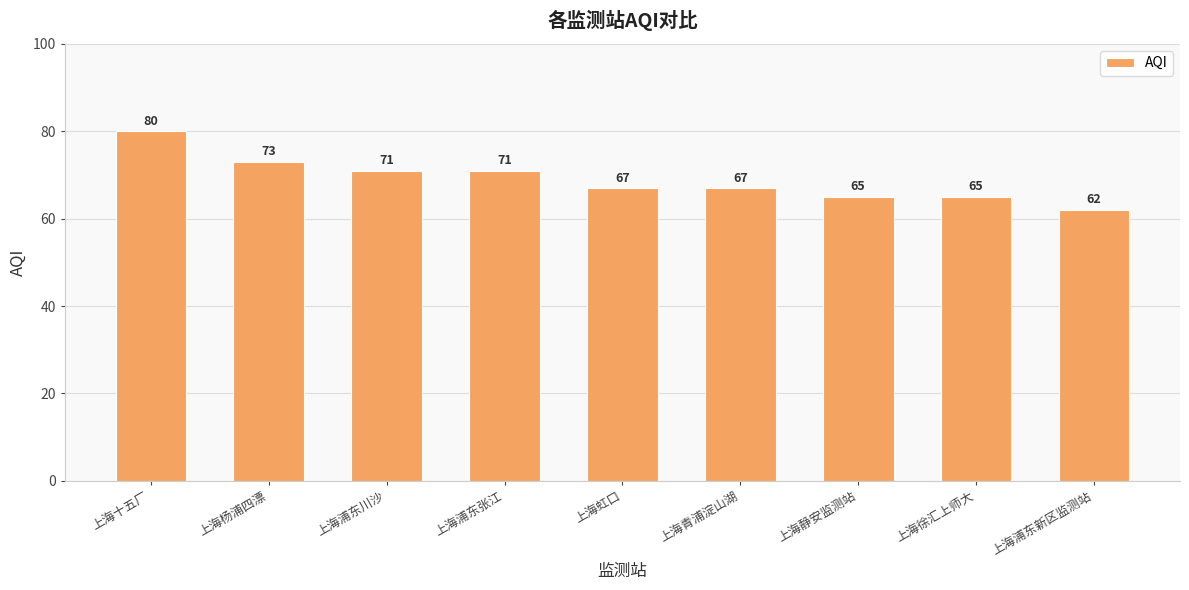

What is the average value?

69